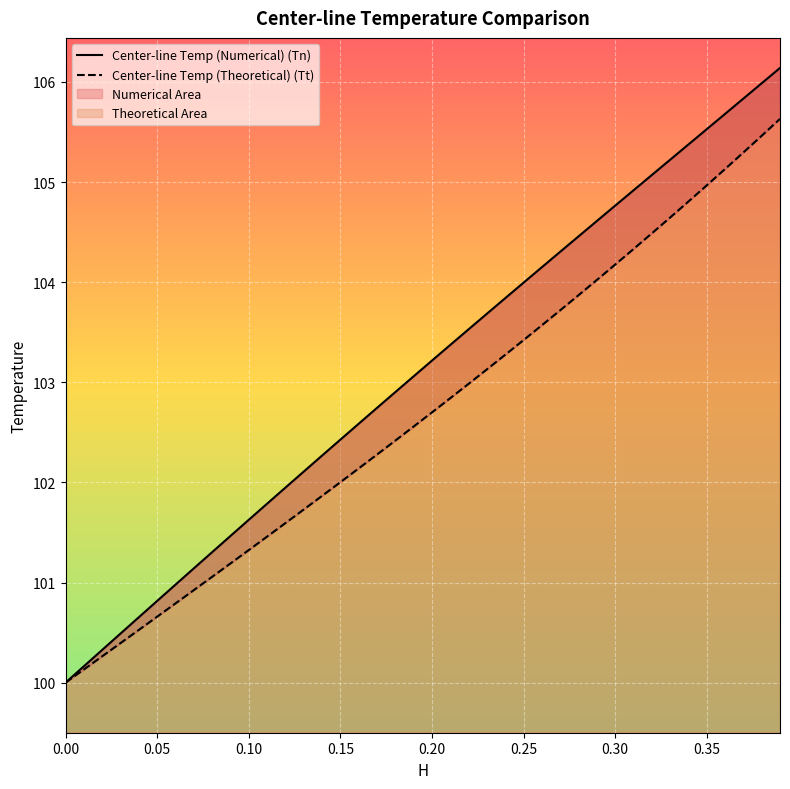

How many values in the Center-line Temp (Theoretical) (Tt) series exceed 102?

25